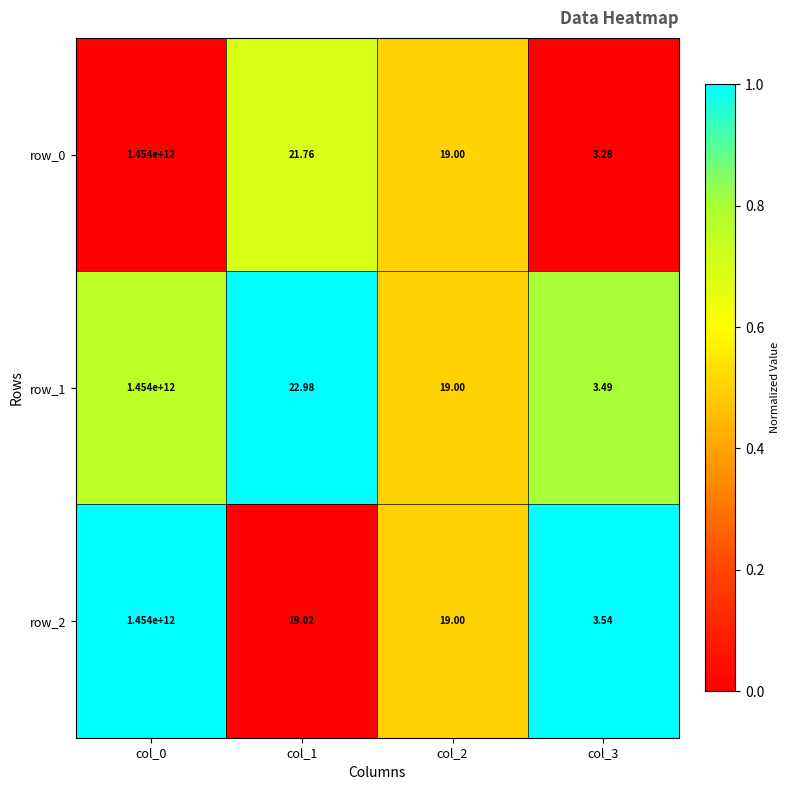

The value of row_0 at col_1 is 0.4. True or false?

False